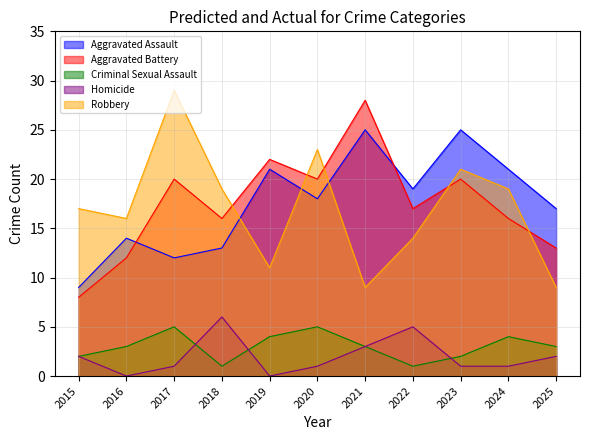

Reading left to right, extract all data points from this chart.

Aggravated Assault: 9	14	12	13	21	18	25	19	25	21	17
Aggravated Battery: 8	12	20	16	22	20	28	17	20	16	13
Criminal Sexual Assault: 2	3	5	1	4	5	3	1	2	4	3
Homicide: 2	0	1	6	0	1	3	5	1	1	2
Robbery: 17	16	29	19	11	23	9	14	21	19	9